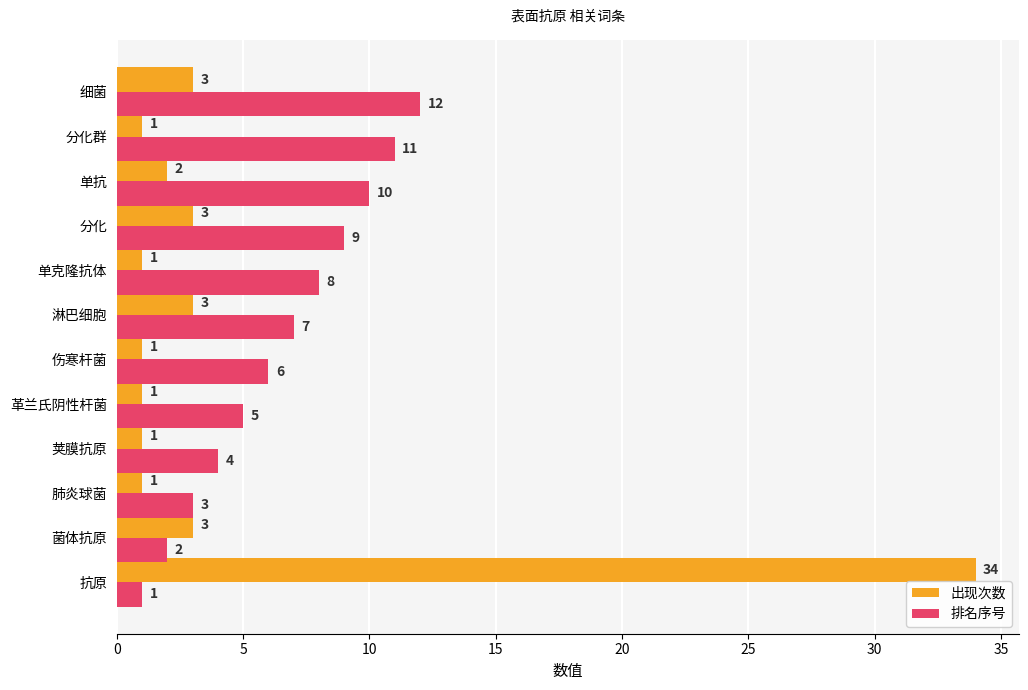

What is the difference between the maximum and minimum values in the 排名序号 series?

11